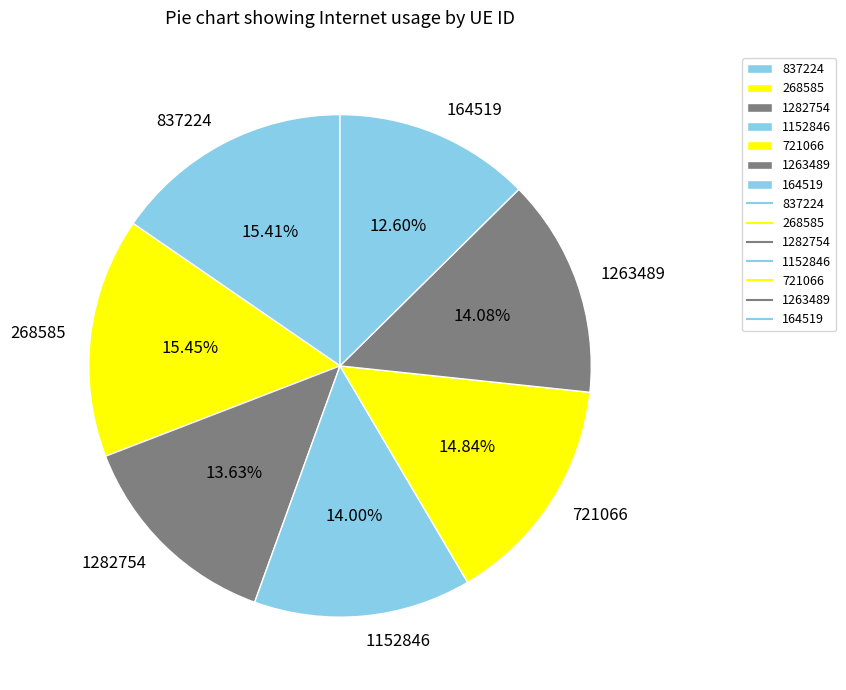

Combined, what portion of the pie is 164519 and 721066?

27.4%